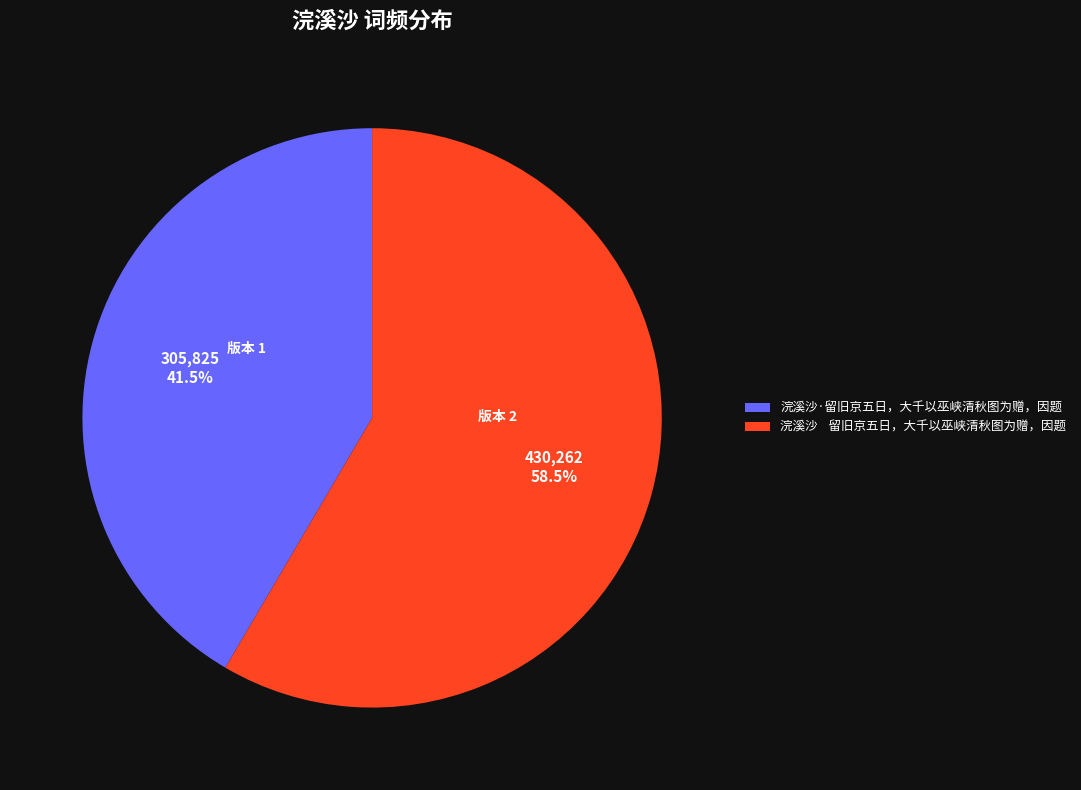

Is 浣溪沙 留旧京五日，大千以巫峡清秋图为赠，因题 the majority of the pie?

Yes